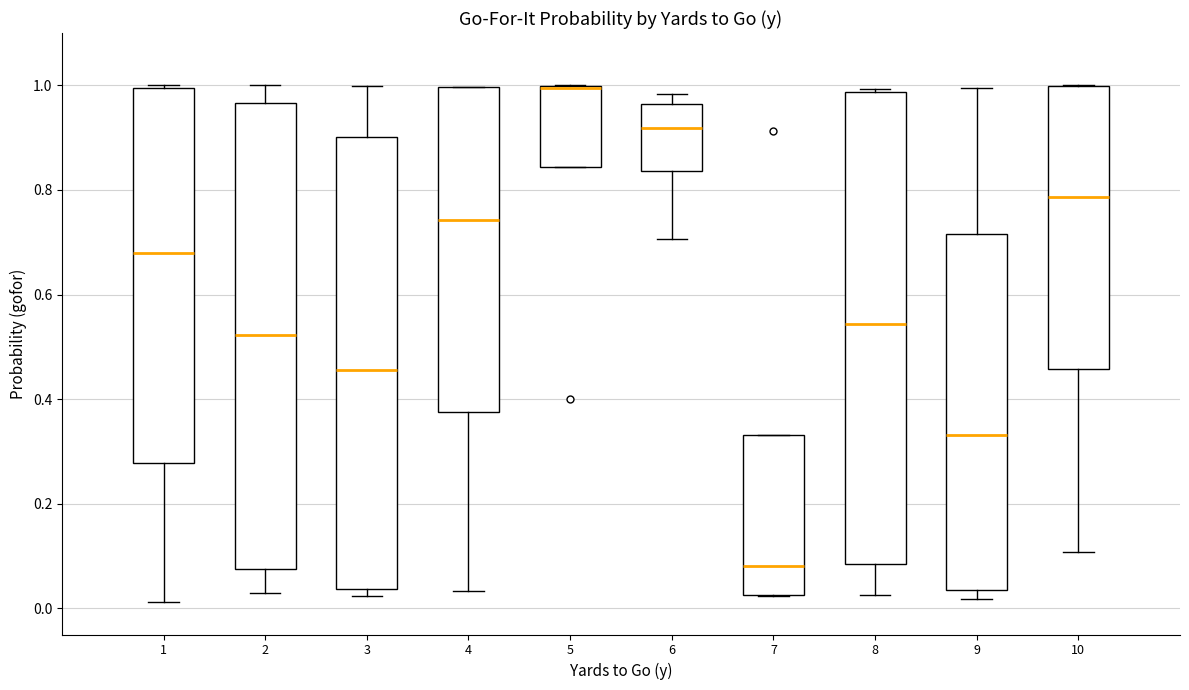

Reading left to right, transcribe this box plot: for each box, give where its median line is, the range the box spans, and where its two whiskers end, as read against the y-axis. The values are not printed on the chart, so give them approximately, as read against the axis.

1: median 0.68, box 0.28 to 1.00, whiskers 0.02 to 1.00 (just above the box's upper edge)
2: median 0.52, box 0.08 to 0.96, whiskers 0.02 to 1.00
3: median 0.46, box 0.04 to 0.90, whiskers 0.02 to 1.00
4: median 0.74, box 0.38 to 1.00, whiskers 0.04 to 1.00
5: median 1.00 (drawn on the box's upper edge), box 0.84 to 1.00, whiskers 0.84 to 1.00
6: median 0.92, box 0.84 to 0.96, whiskers 0.70 to 0.98
7: median 0.08, box 0.02 to 0.34, whiskers 0.02 to 0.34
8: median 0.54, box 0.08 to 0.98, whiskers 0.02 to 1.00
9: median 0.34, box 0.04 to 0.72, whiskers 0.02 to 1.00
10: median 0.78, box 0.46 to 1.00, whiskers 0.10 to 1.00